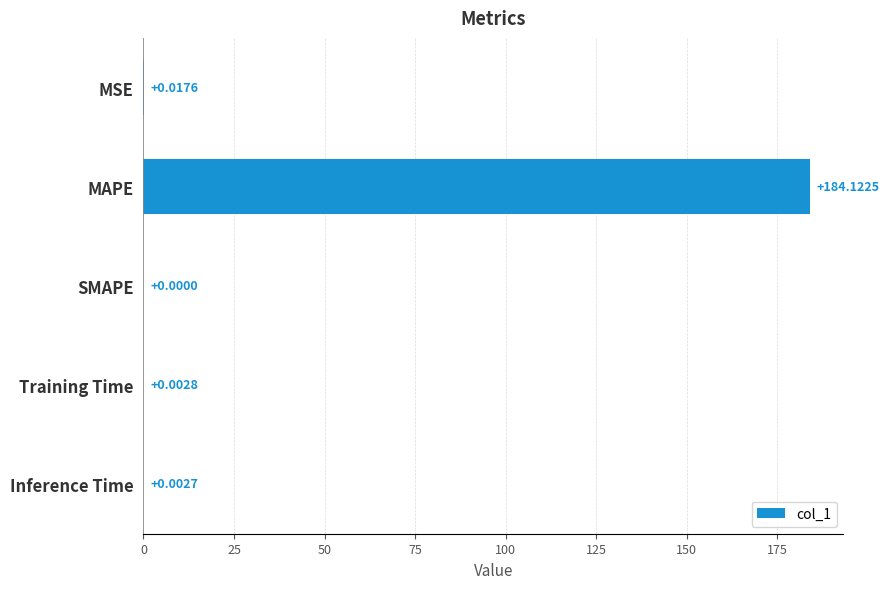

At which label is the value closest to 92?

MSE